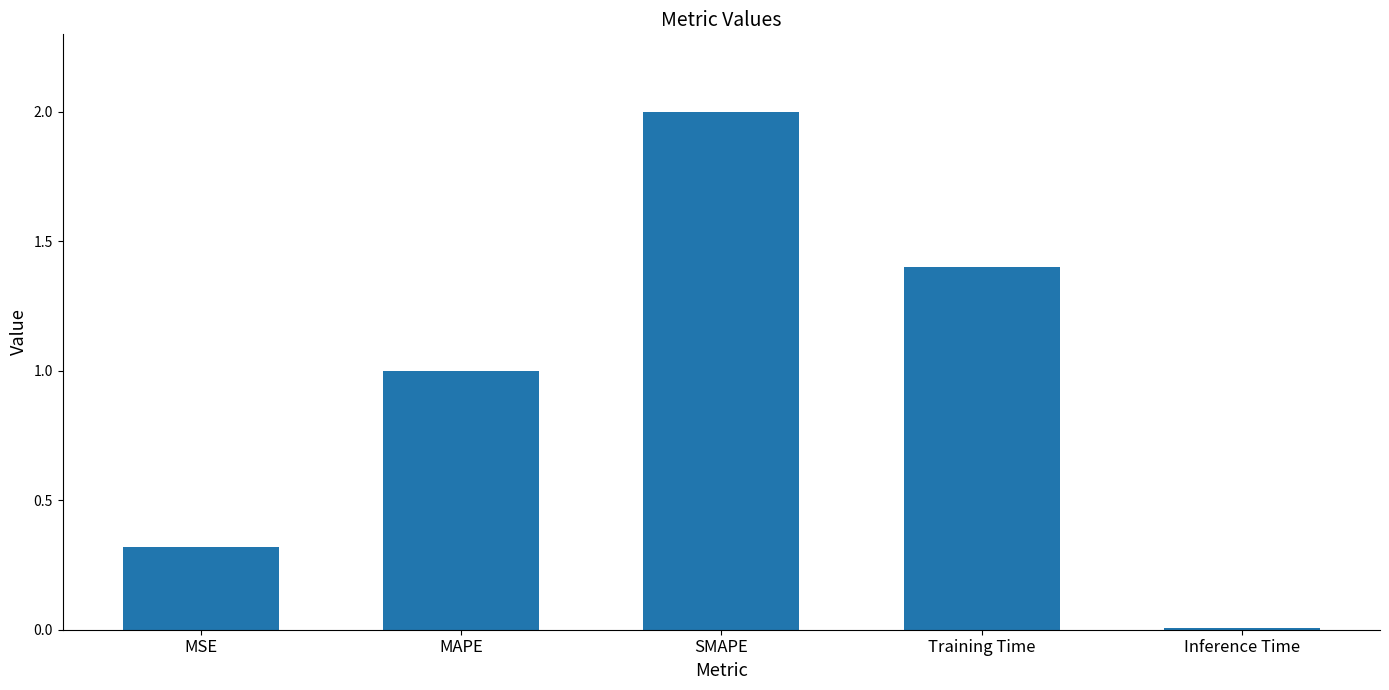

The value at SMAPE is 0.5. True or false?

False